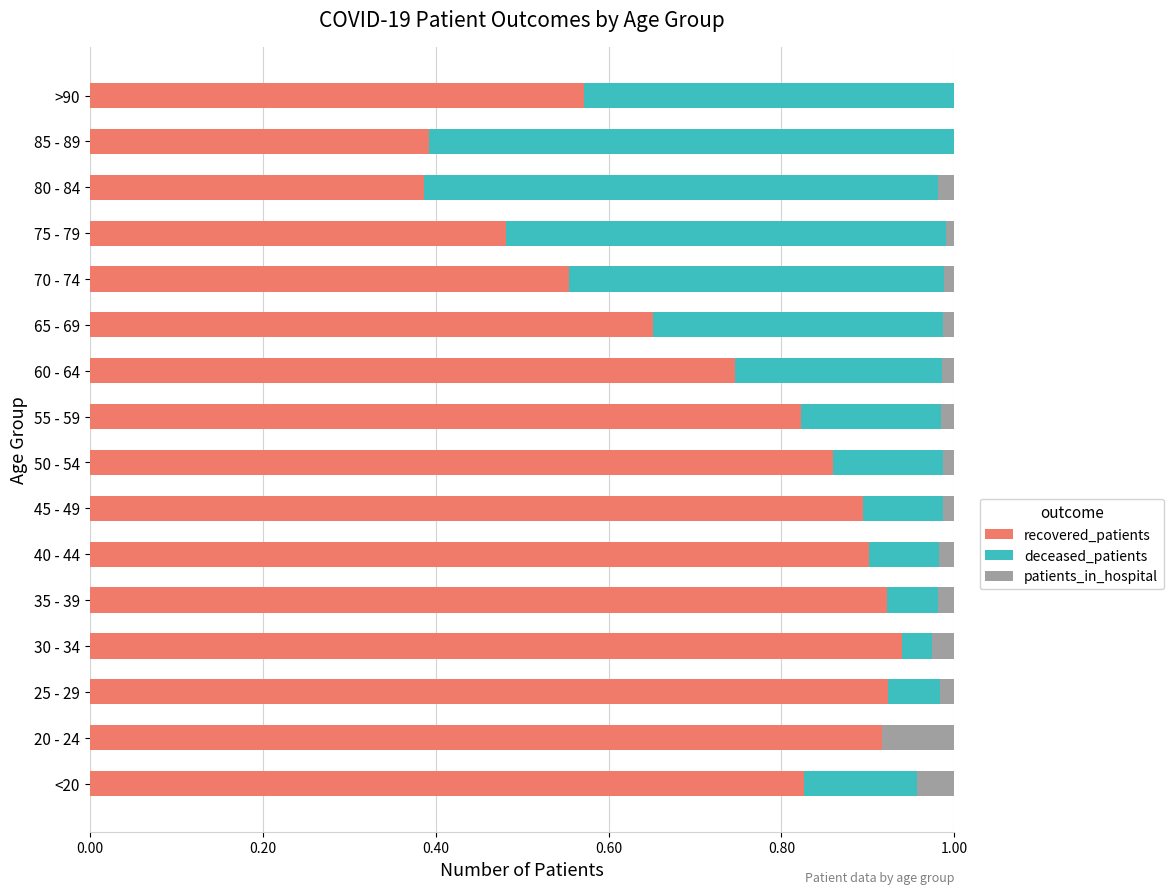

True or false: recovered_patients has a value of 1.3 at 35 - 39.

False